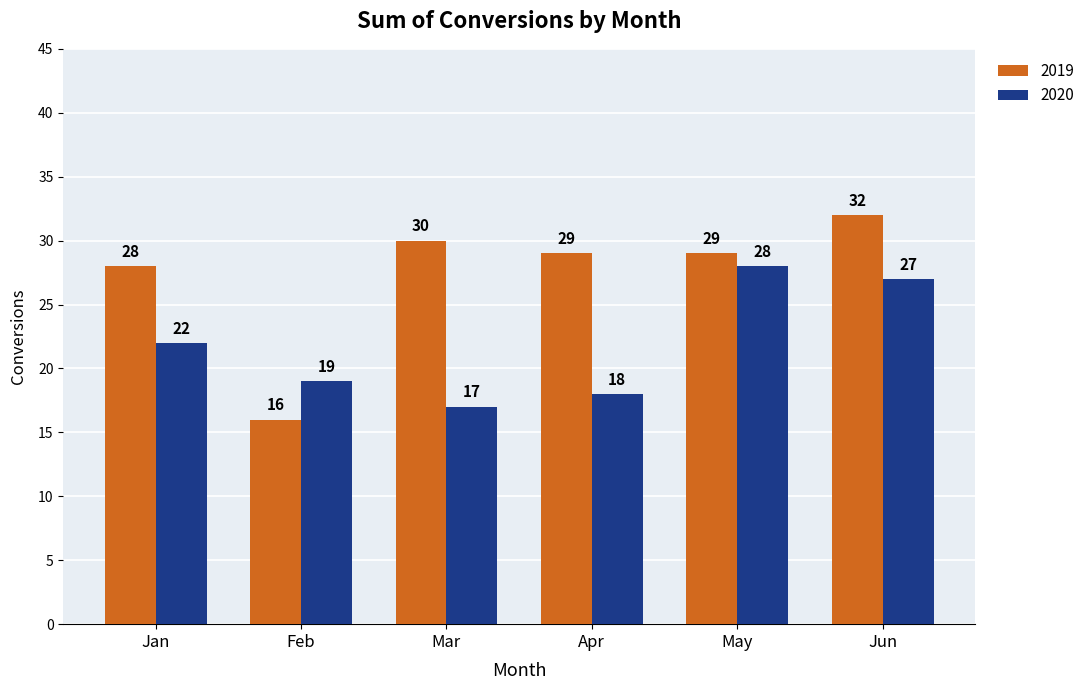

What is the difference between the second highest and second lowest values in the 2019 series?

2